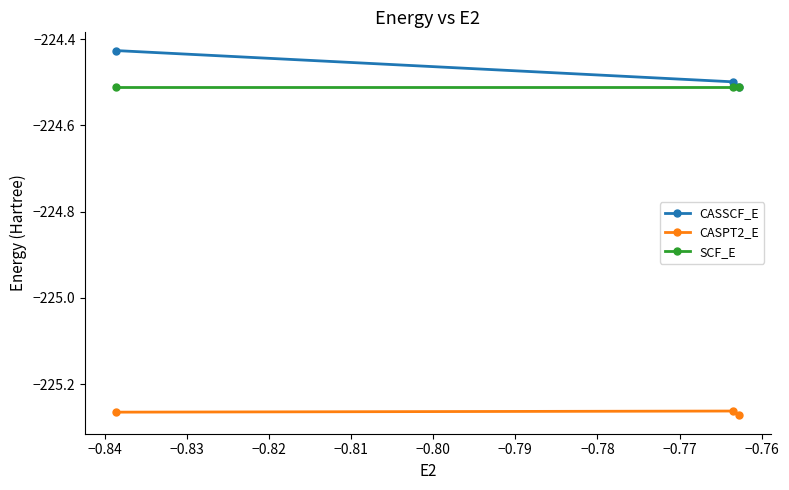

Which series has the widest spread of values?

CASSCF_E